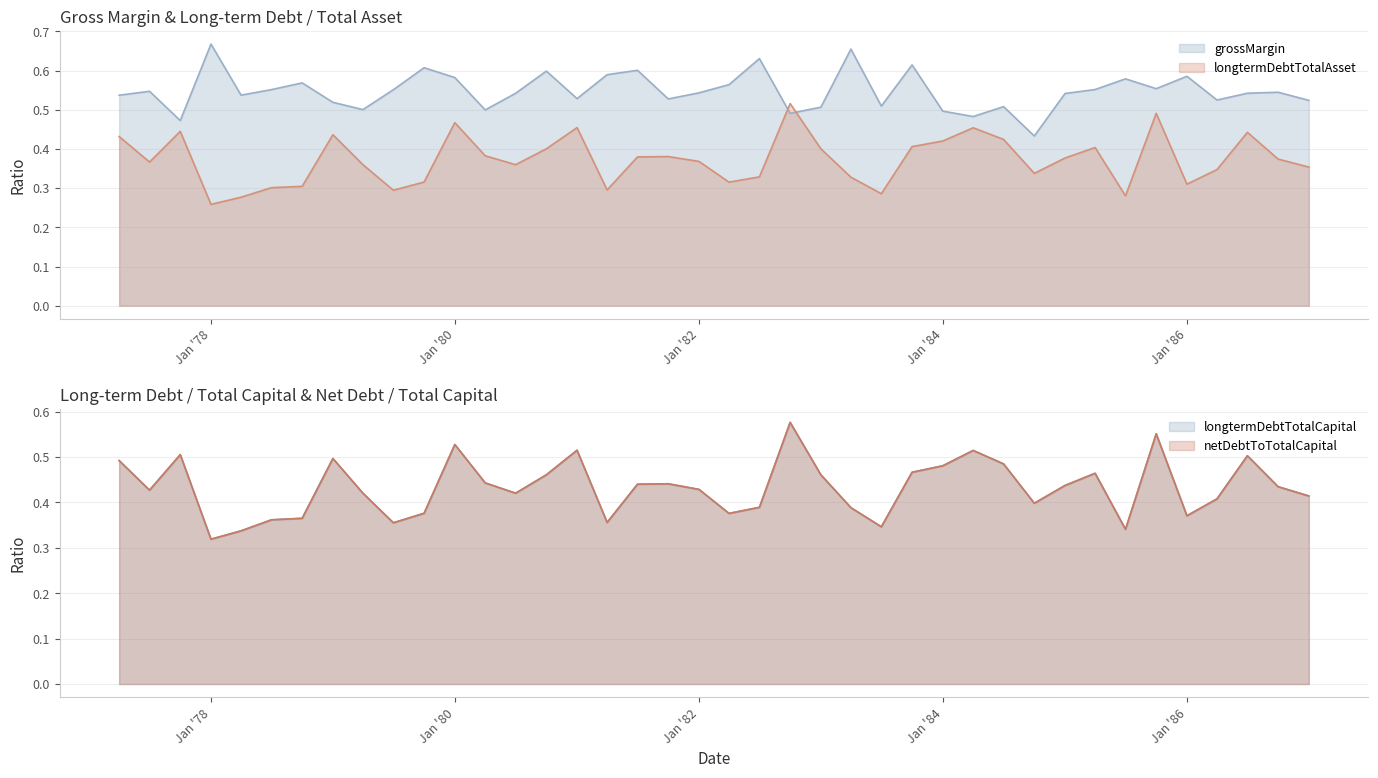

Between 1979-06-30 and 1983-12-31, which series saw the biggest shift?

netDebtToTotalCapital